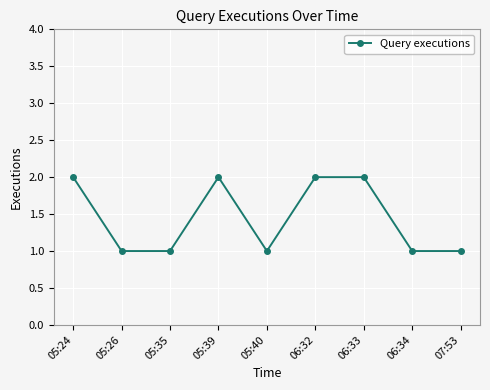

What is the minimum value shown in the chart?

1